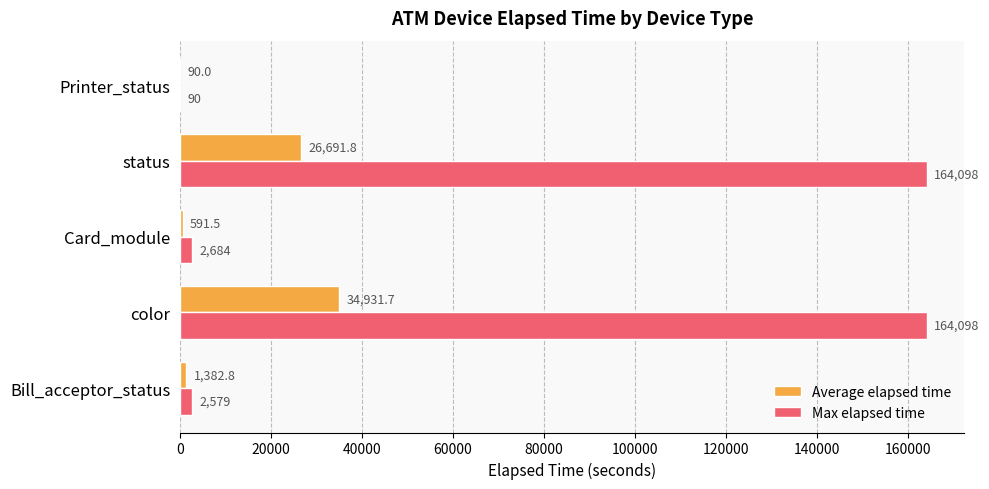

Which series has the largest total across all categories?

Max elapsed time